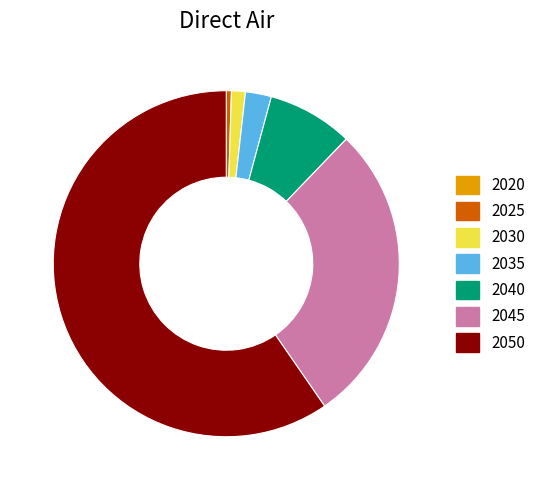

Is the sum of 2035 and 2040 greater than half?

No